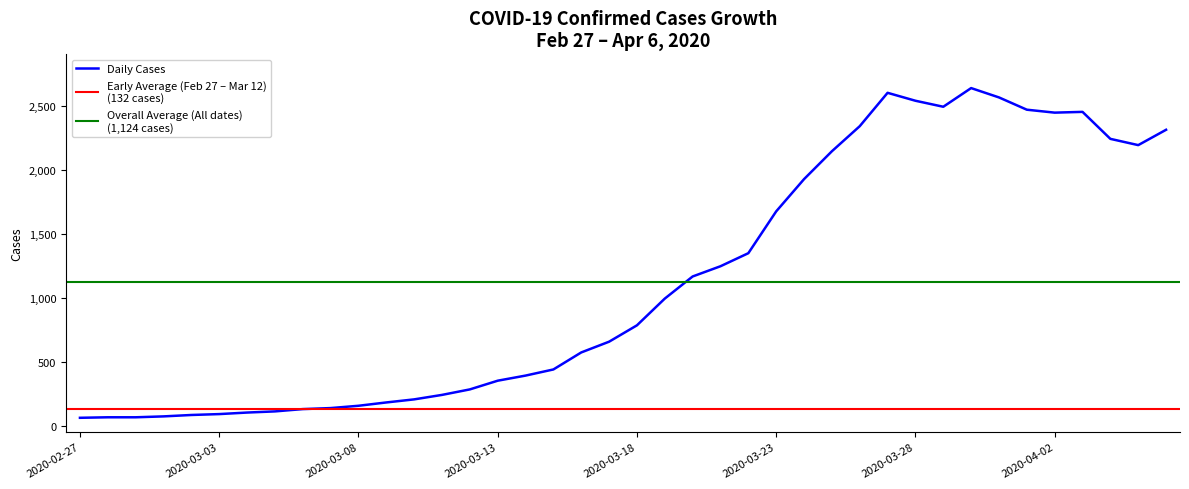

What is the label of the 18th point from the left?

2020-03-15